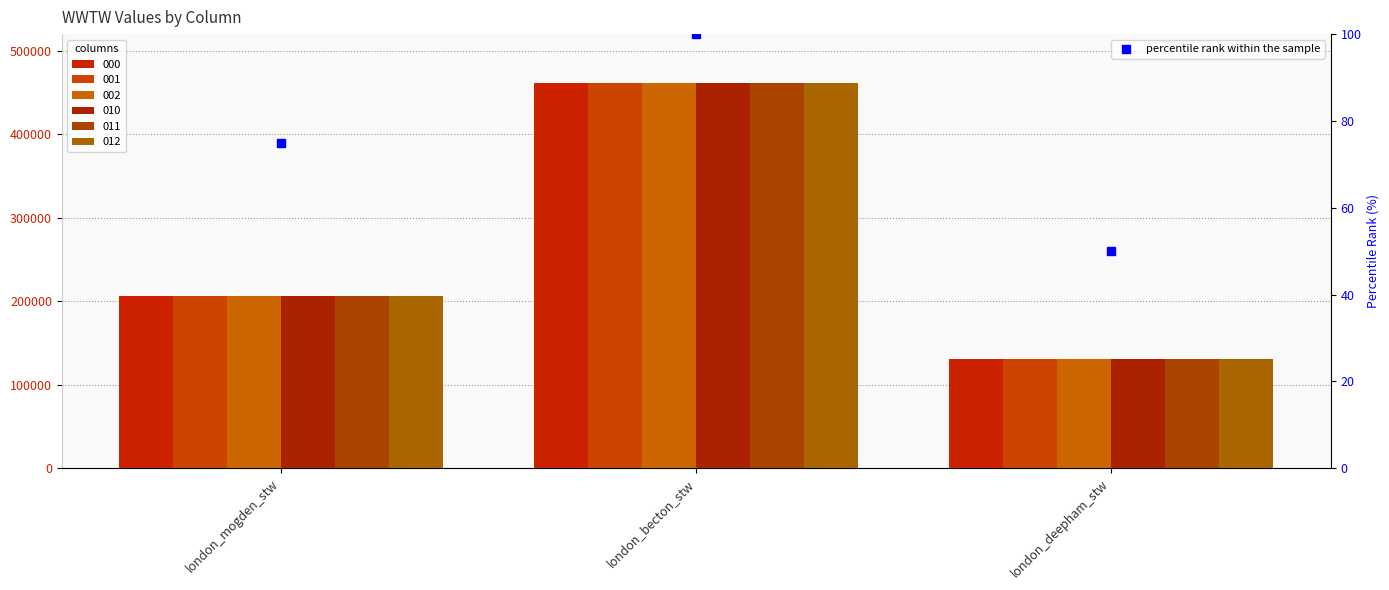

What is the change in value from london_mogden_stw to london_becton_stw?

+25